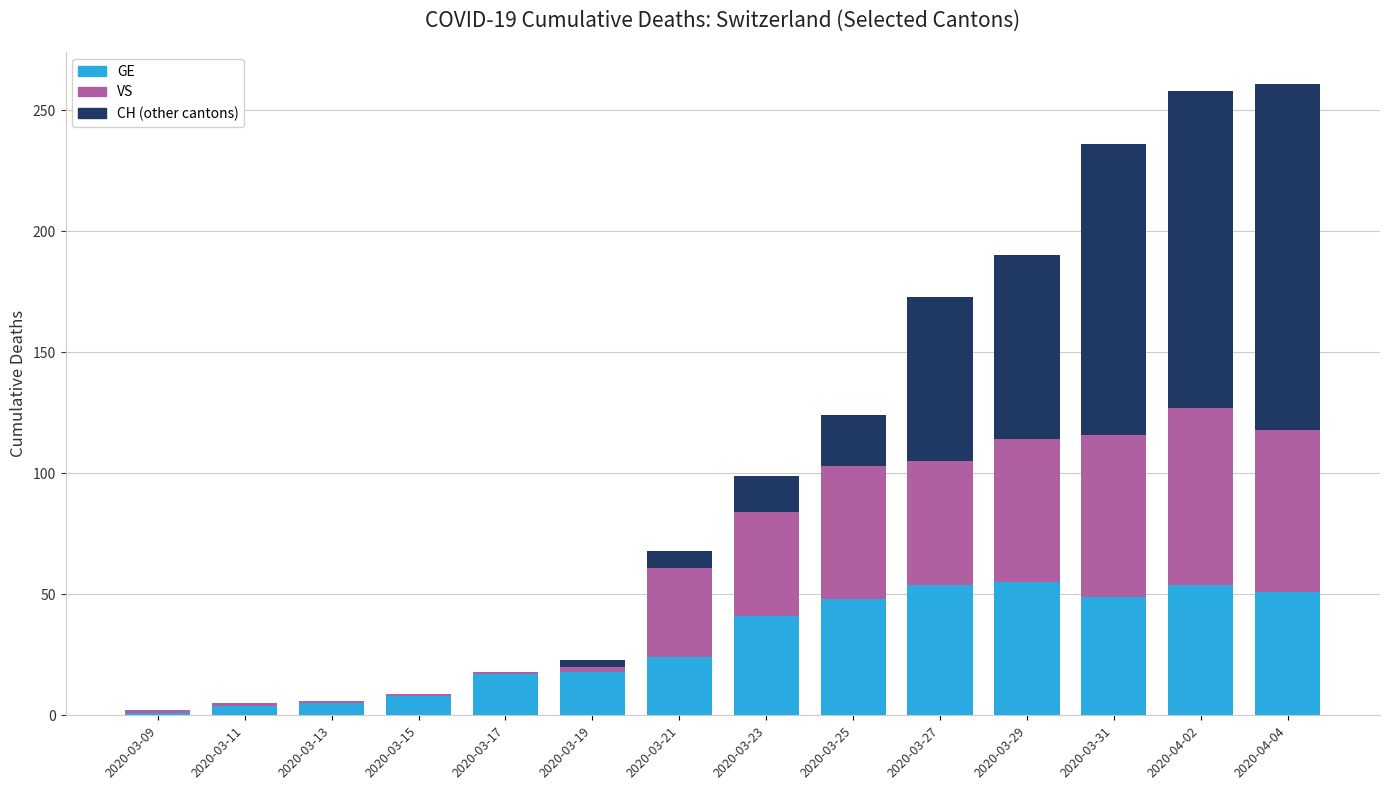

At which label is GE closest to 28?

2020-03-21